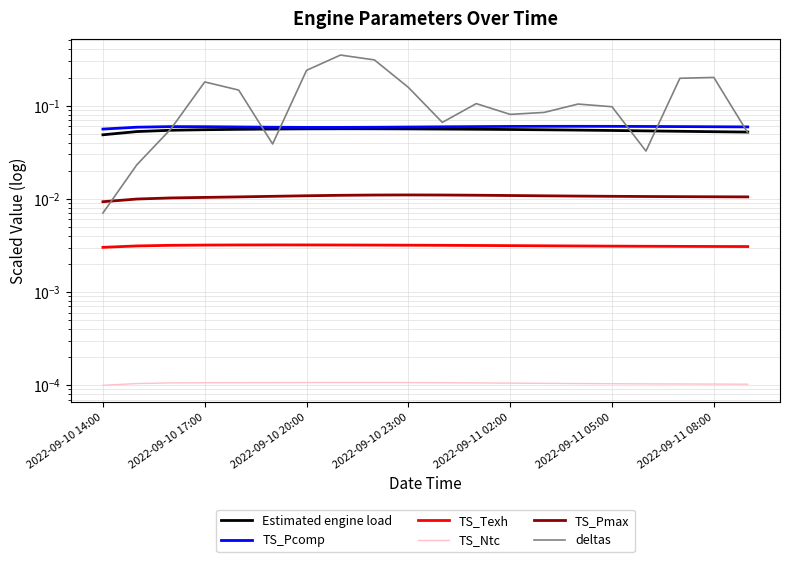

What is the spread (max minus min) of values at 19?

0.1